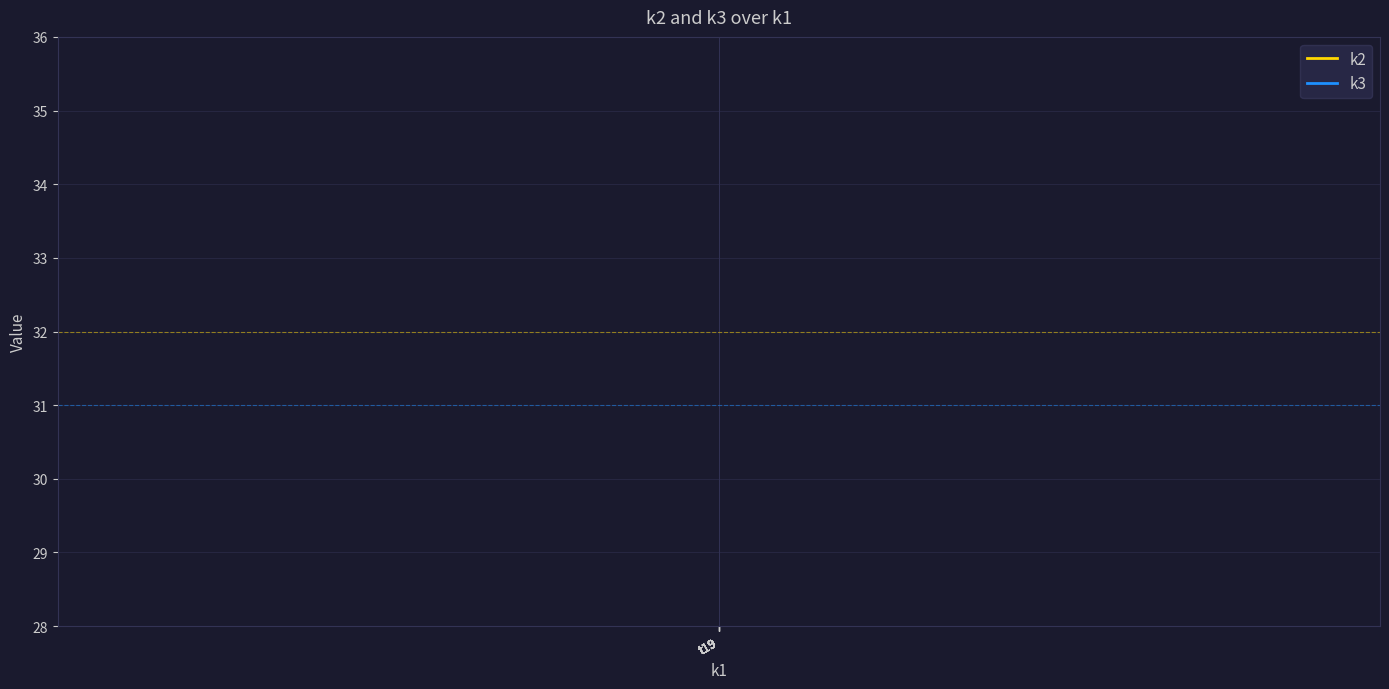

True or false: k2 and k3 intersect in this chart.

False